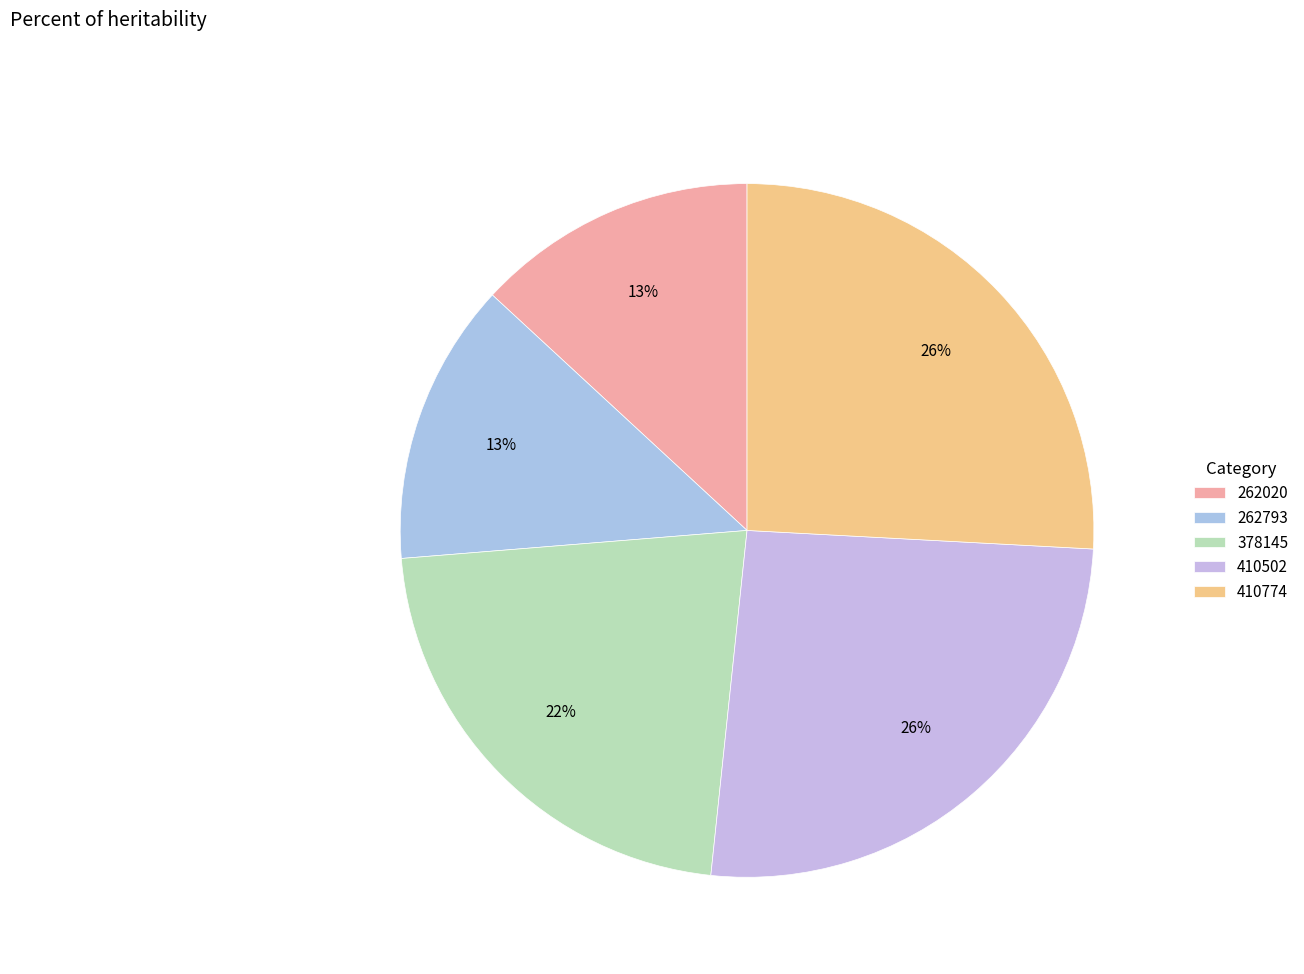

Does 410774 account for over 50% of the chart?

No